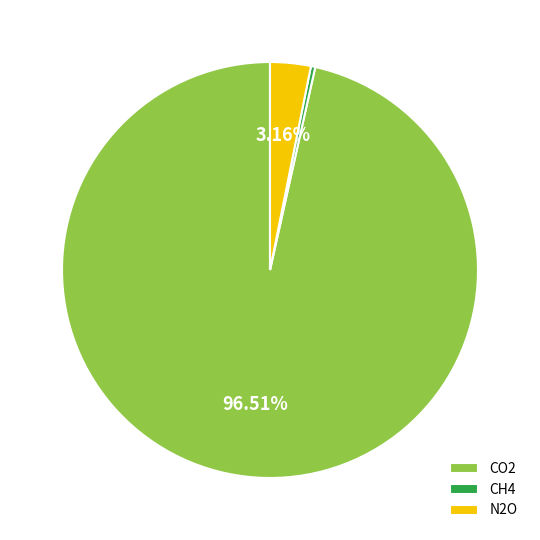

What percentage is the N2O slice, to the nearest percent?

3%